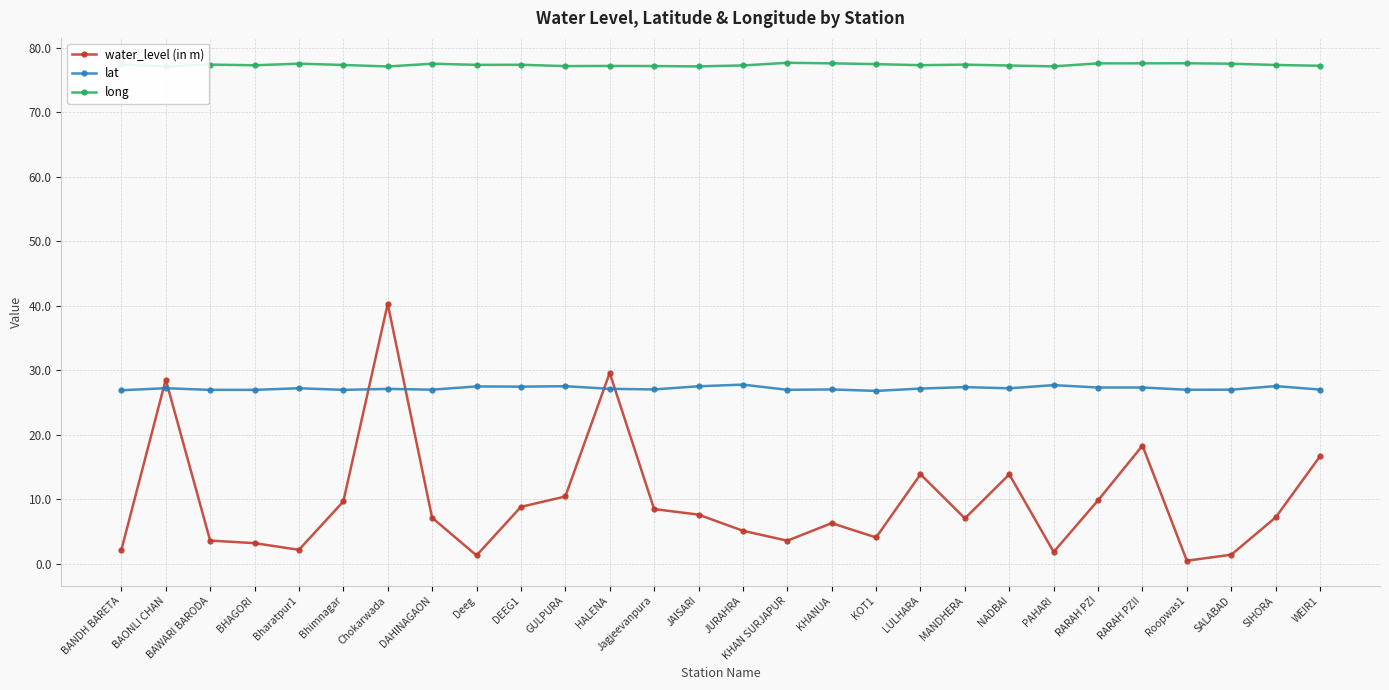

The value of lat at KHANUA is 18.2. True or false?

False